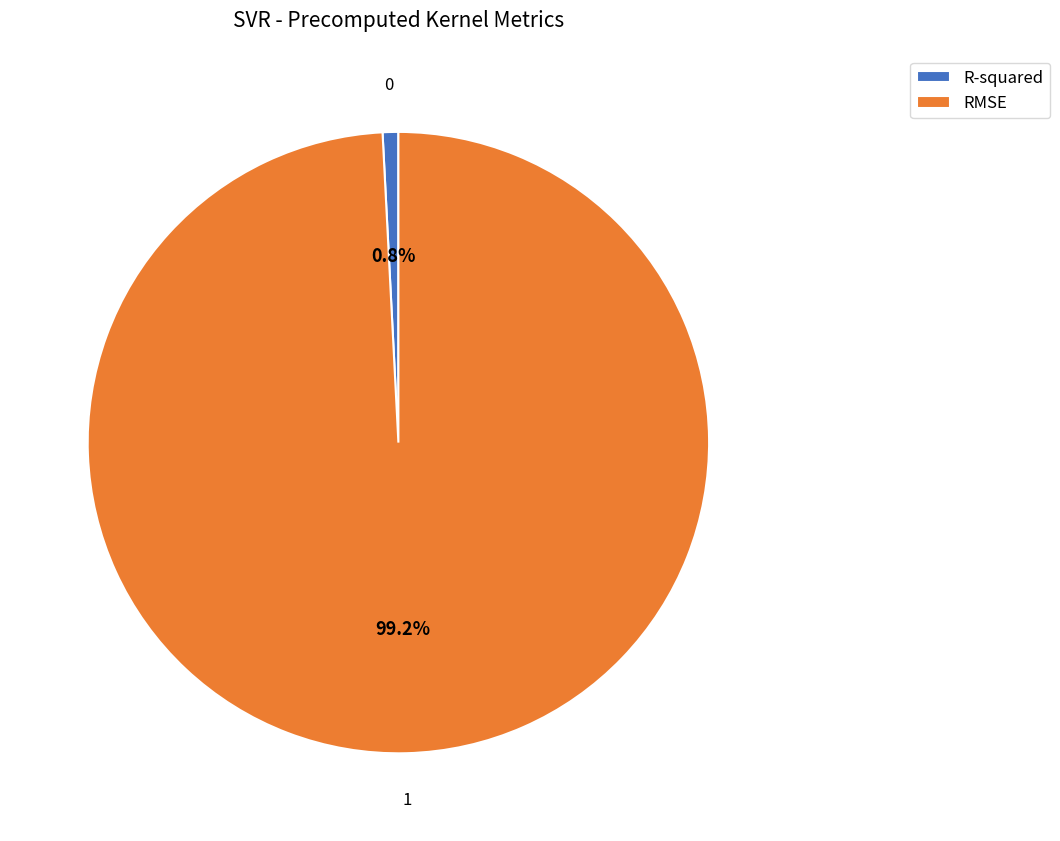

How many segments does this pie chart have?

2